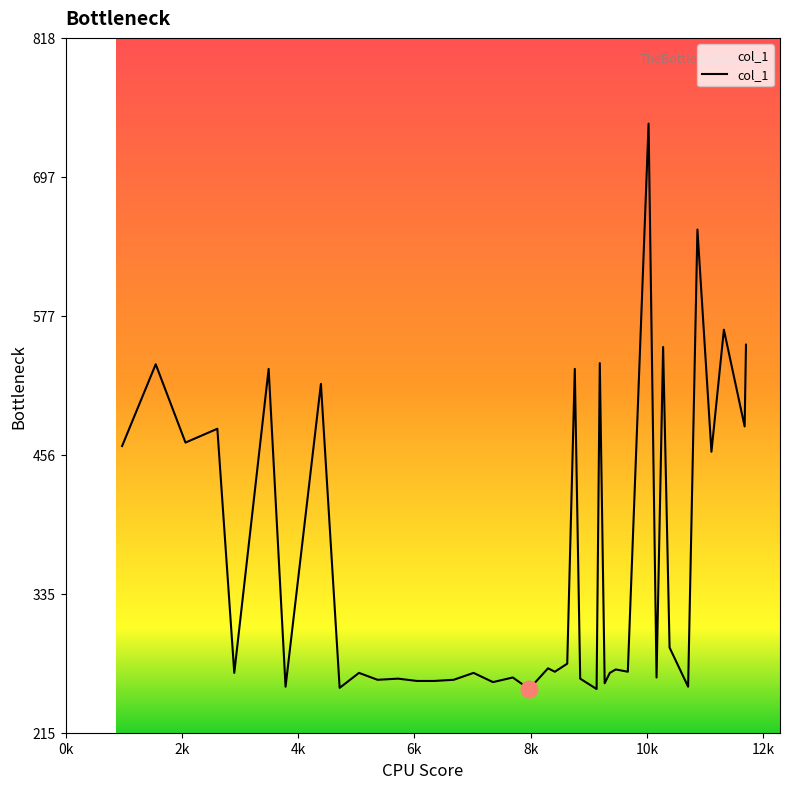

What is the smallest value displayed?

253